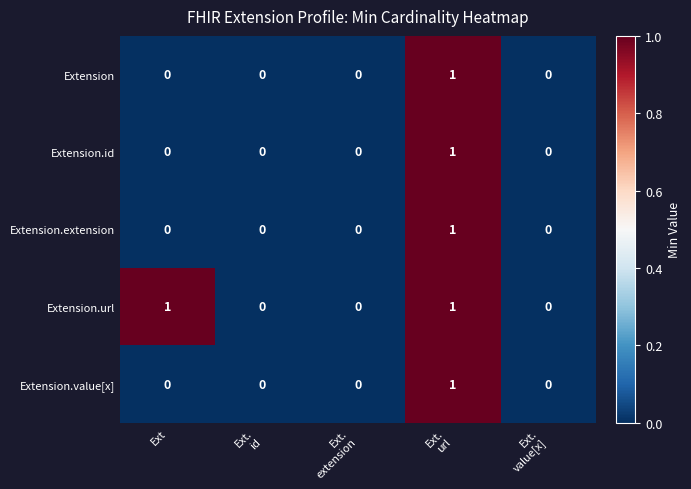

Reading left to right, extract all data points from this chart.

Extension: 0	0	0	1	0
Extension.id: 0	0	0	1	0
Extension.extension: 0	0	0	1	0
Extension.url: 1	0	0	1	0
Extension.value[x]: 0	0	0	1	0